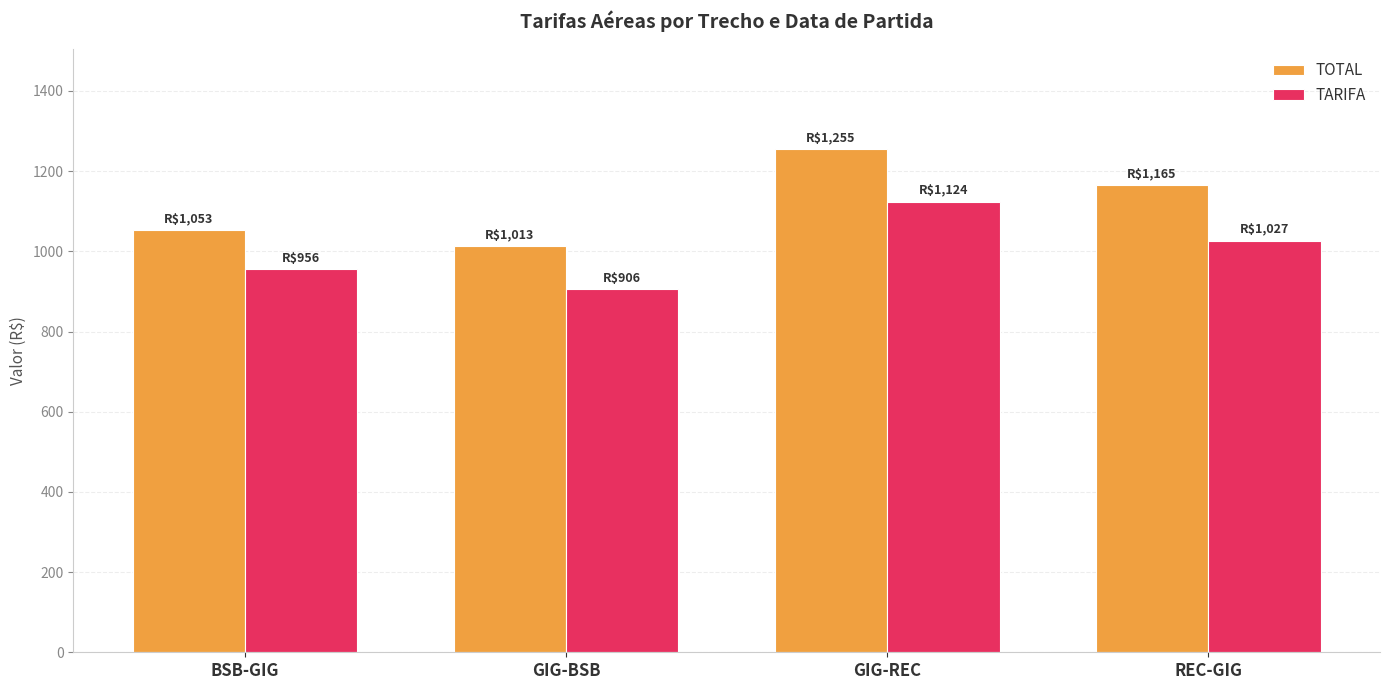

What is the maximum value for TOTAL?

1254.8